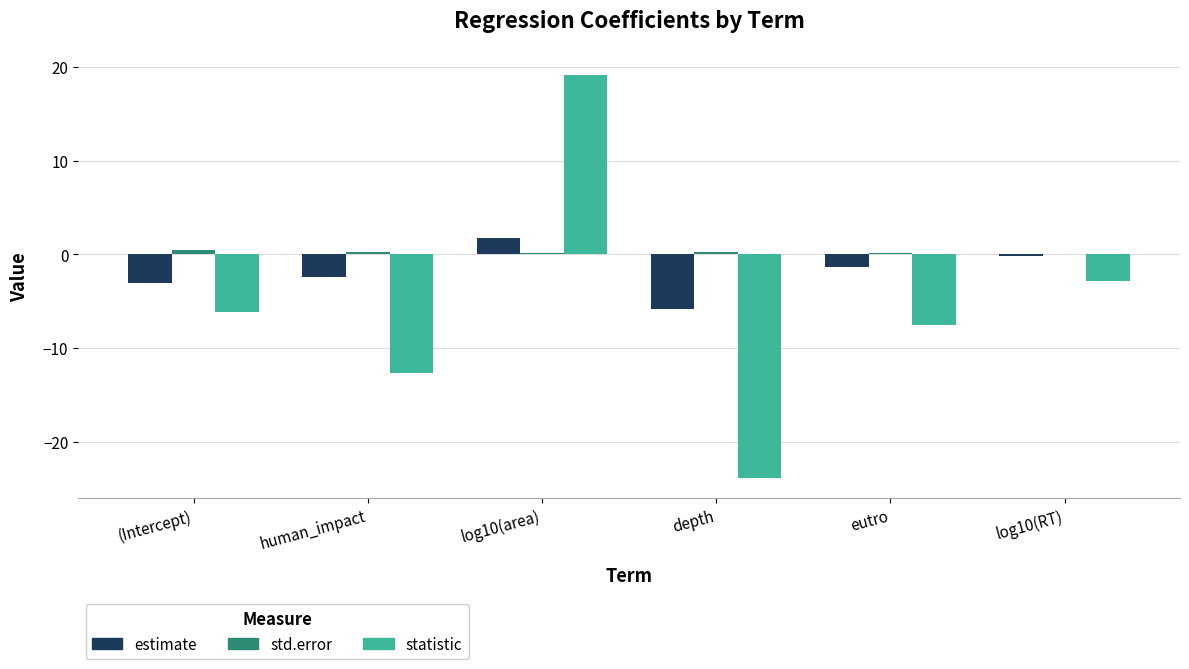

Which series has the largest total across all categories?

std.error